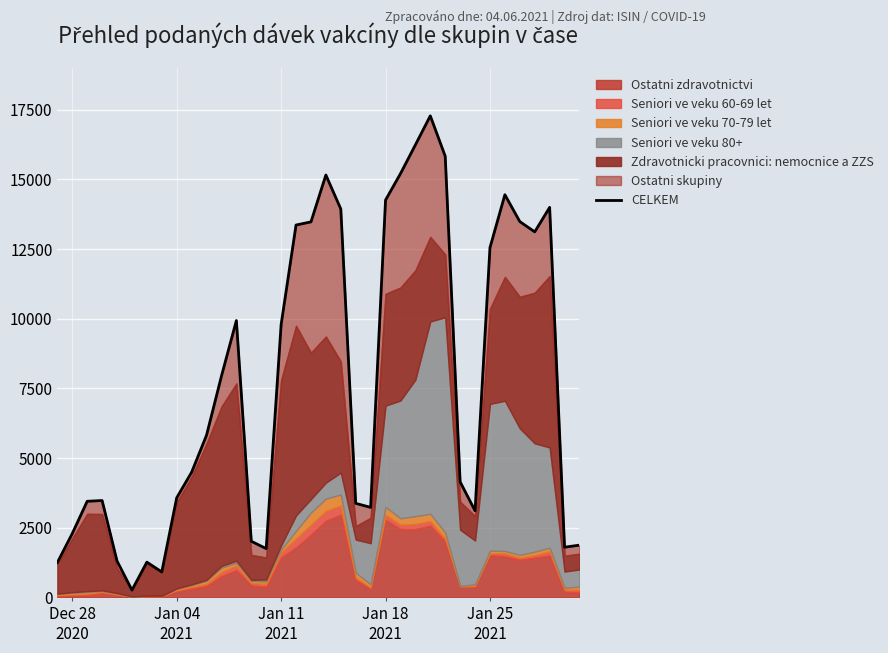

How many data points are less than 5819?

18